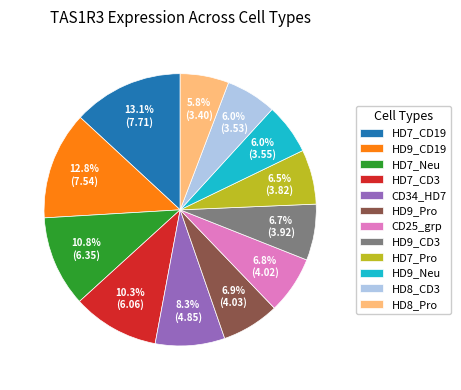

To the nearest percent, what is the average slice percentage?

8%